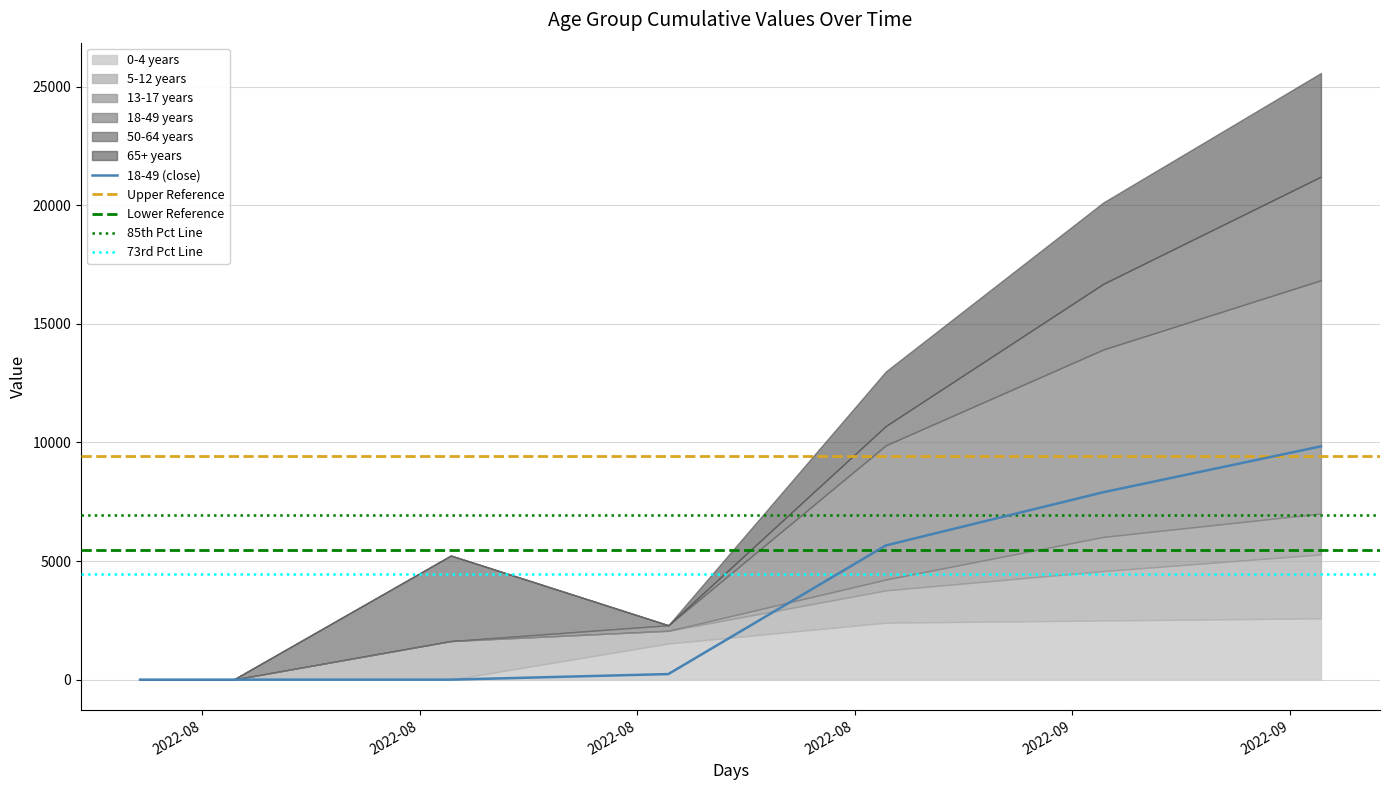

Does the chart display data point markers on the line(s)?

No